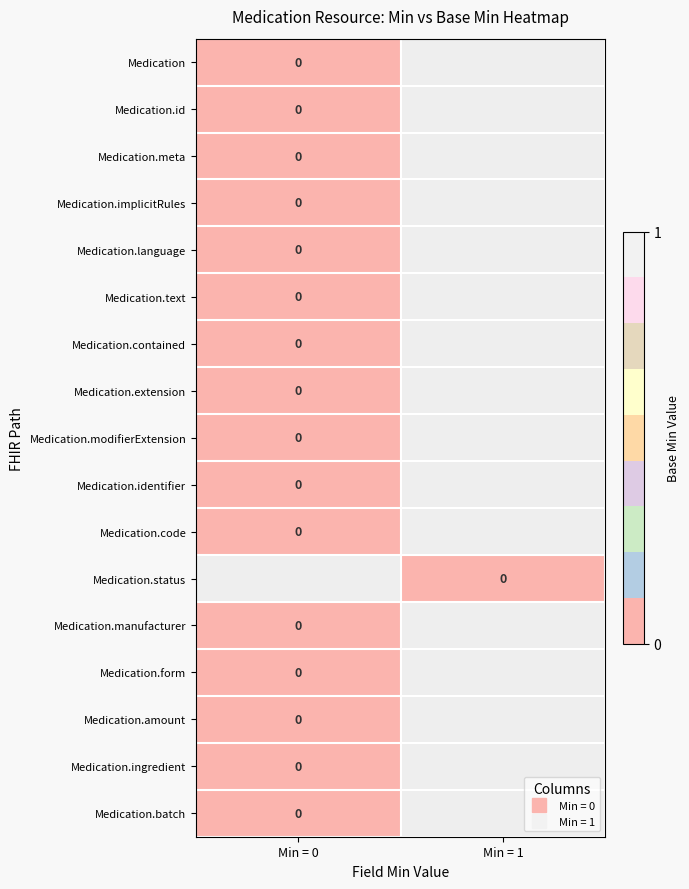

How many distinct data groups are displayed?

17